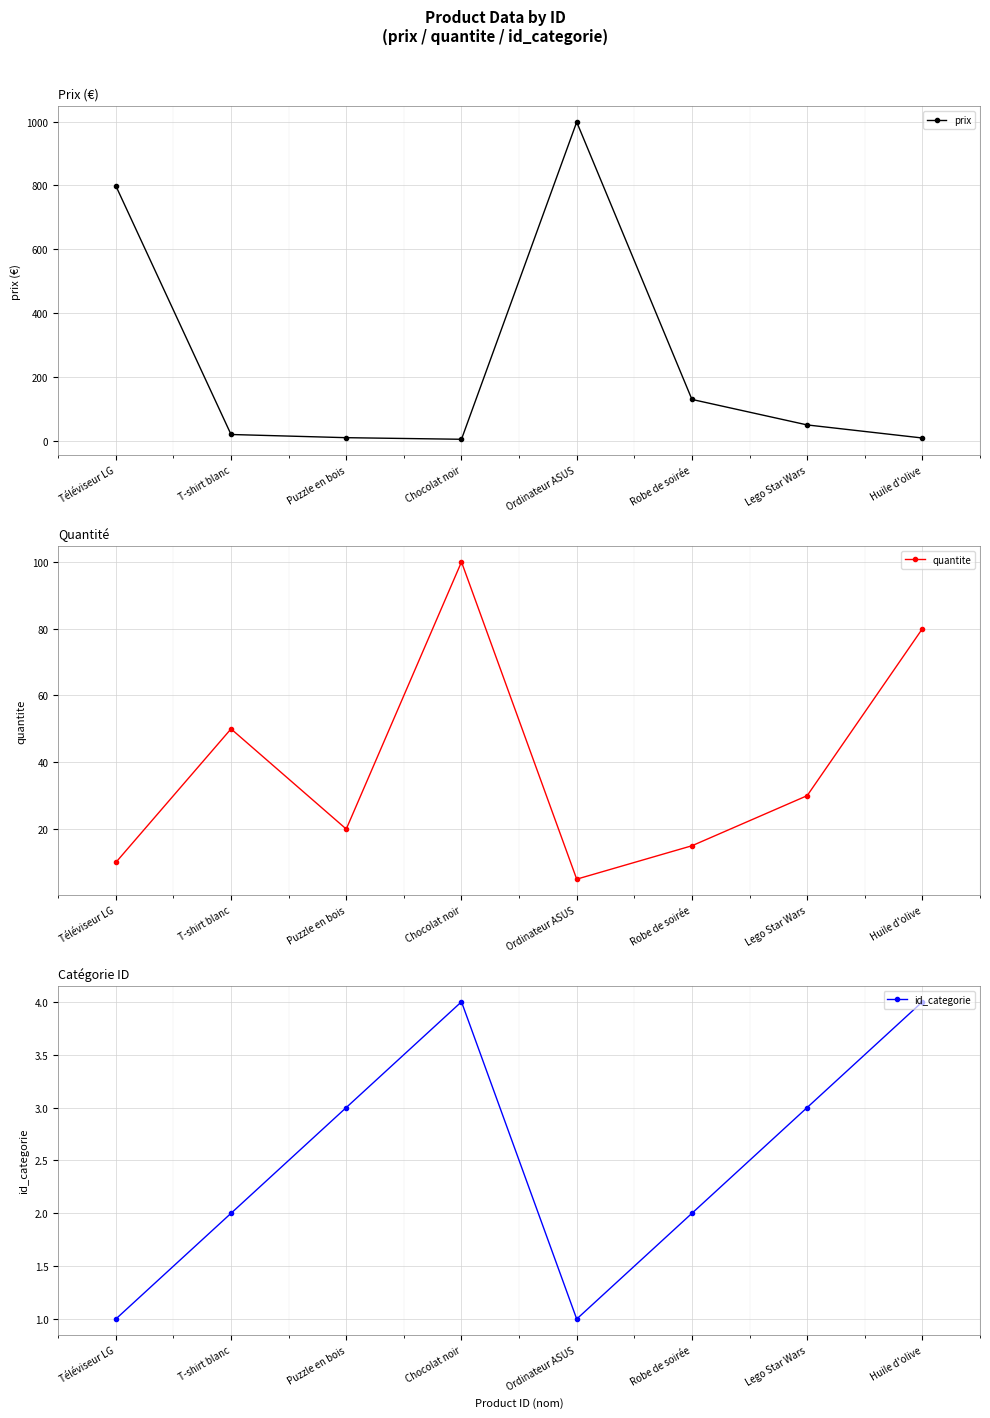

How many distinct data groups are displayed?

3